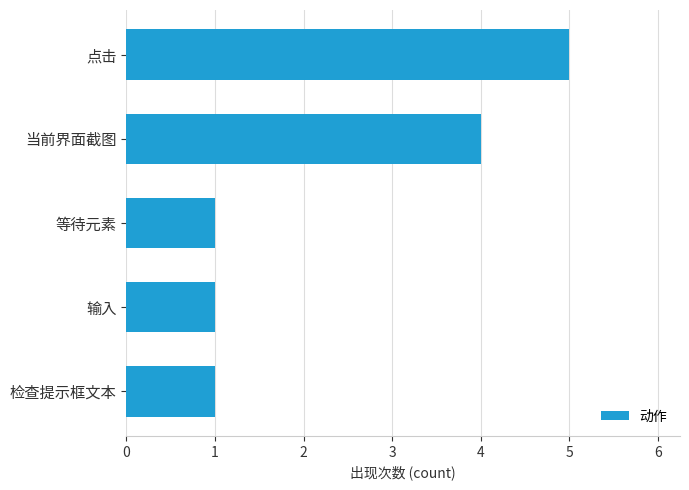

How many bars are there in total?

5